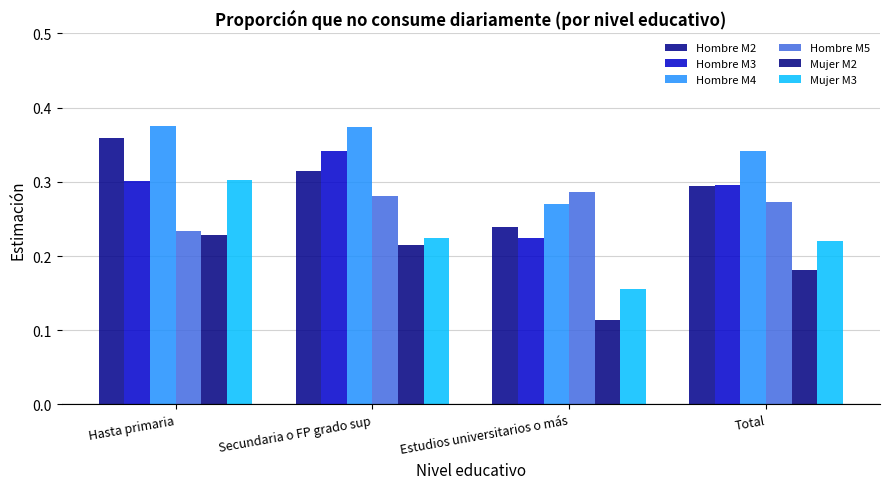

How many Mujer M3 values are between 0 and 1?

4